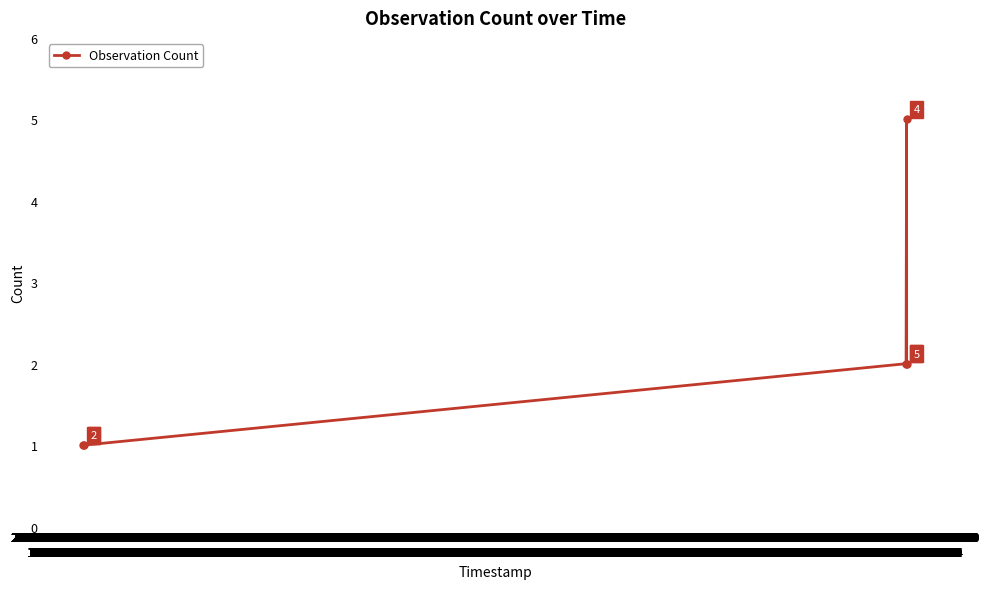

Count the values in the range 1 to 2.

4